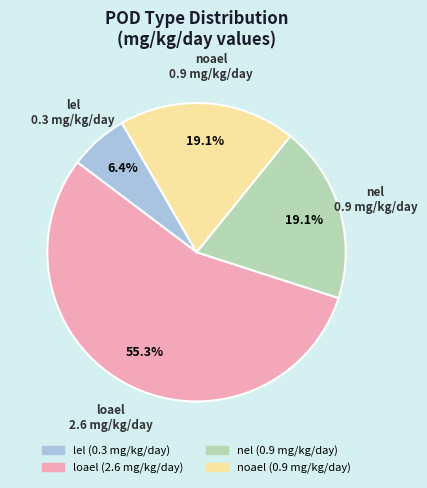

To the nearest percent, what is the combined percentage of noael and lel?

26%